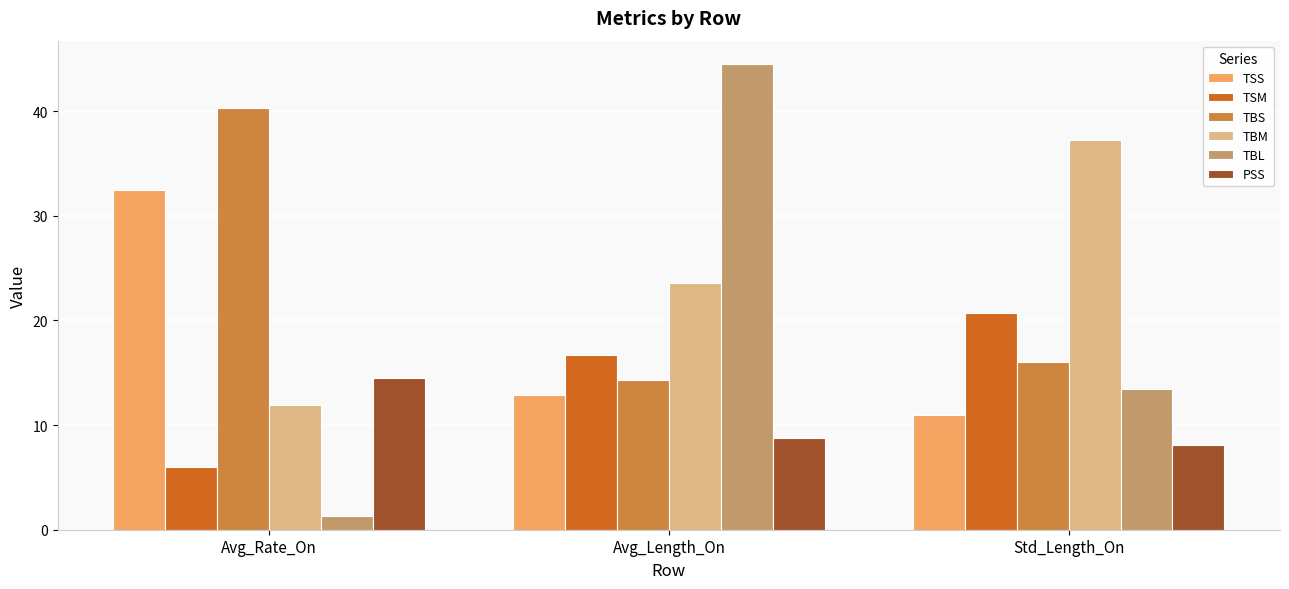

Between Avg_Rate_On and Avg_Length_On, which series saw the biggest shift?

TBL